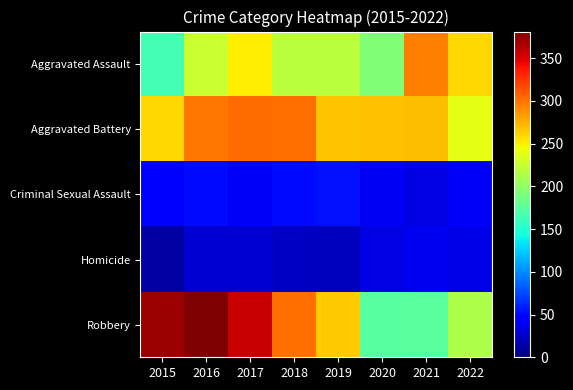

What is the total value across all series at 2018?

898